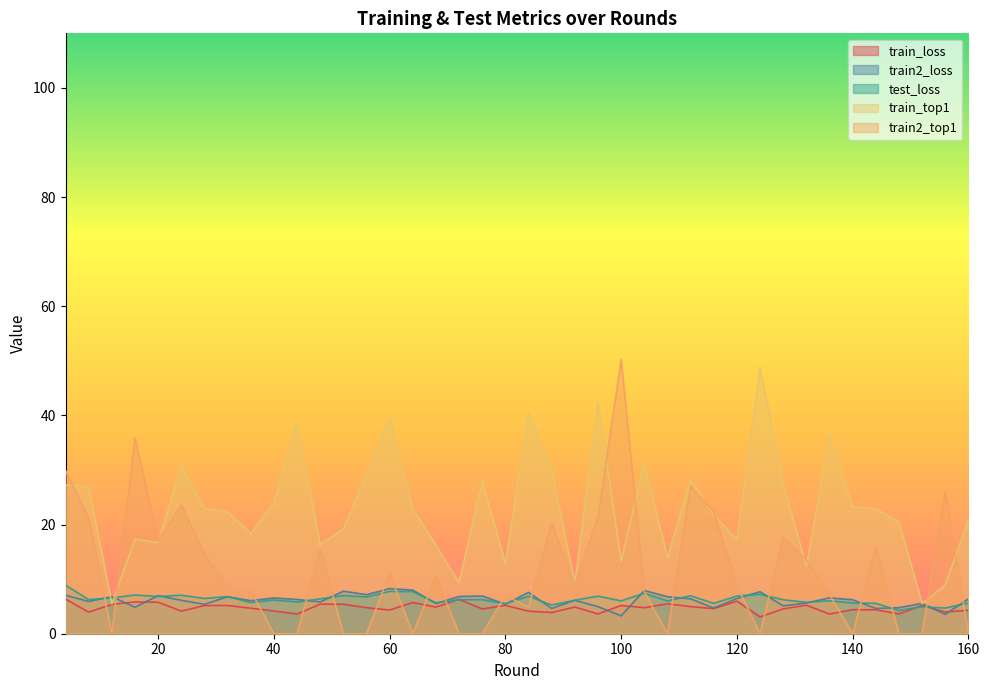

Rank the series at 108 from highest to lowest value.

train_top1, train2_loss, test_loss, train_loss, train2_top1